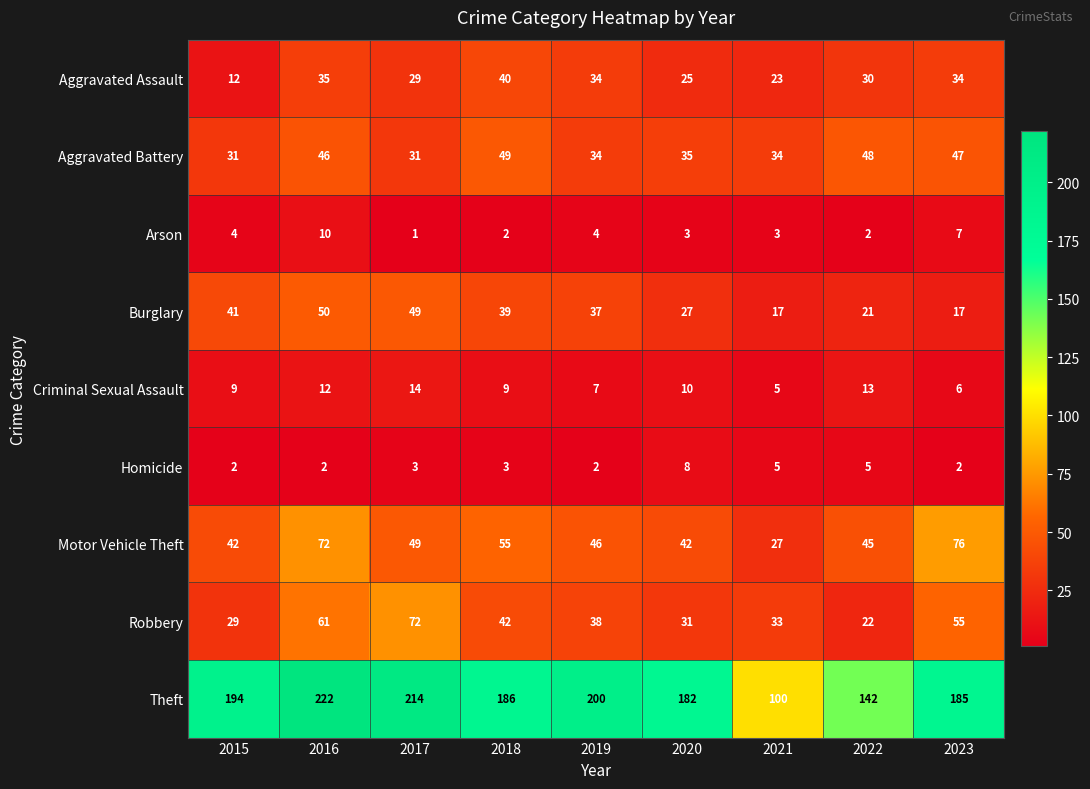

Which series has the largest range (max minus min)?

Theft